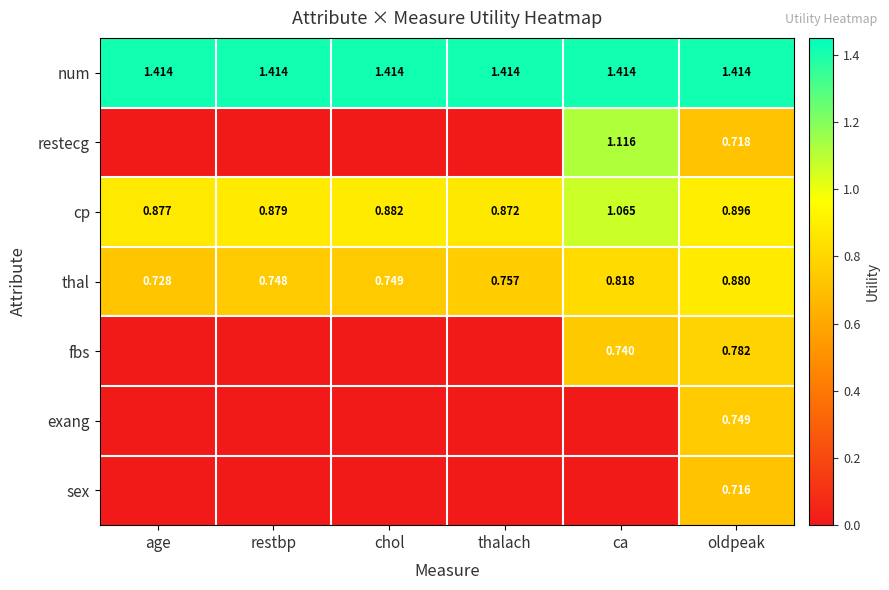

Is the value of cp at age greater than the value of num at age?

No